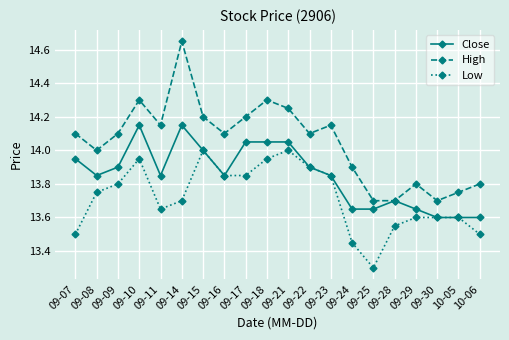

Does the chart display data point markers on the line(s)?

Yes